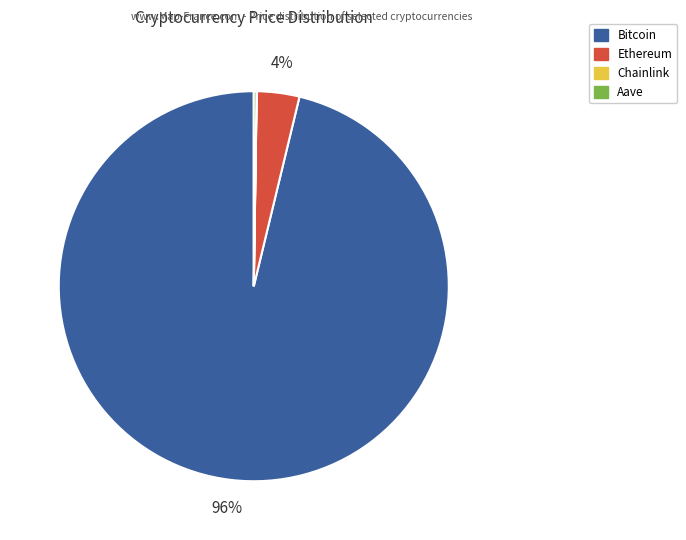

The Ethereum slice represents 4% of the pie. True or false?

True